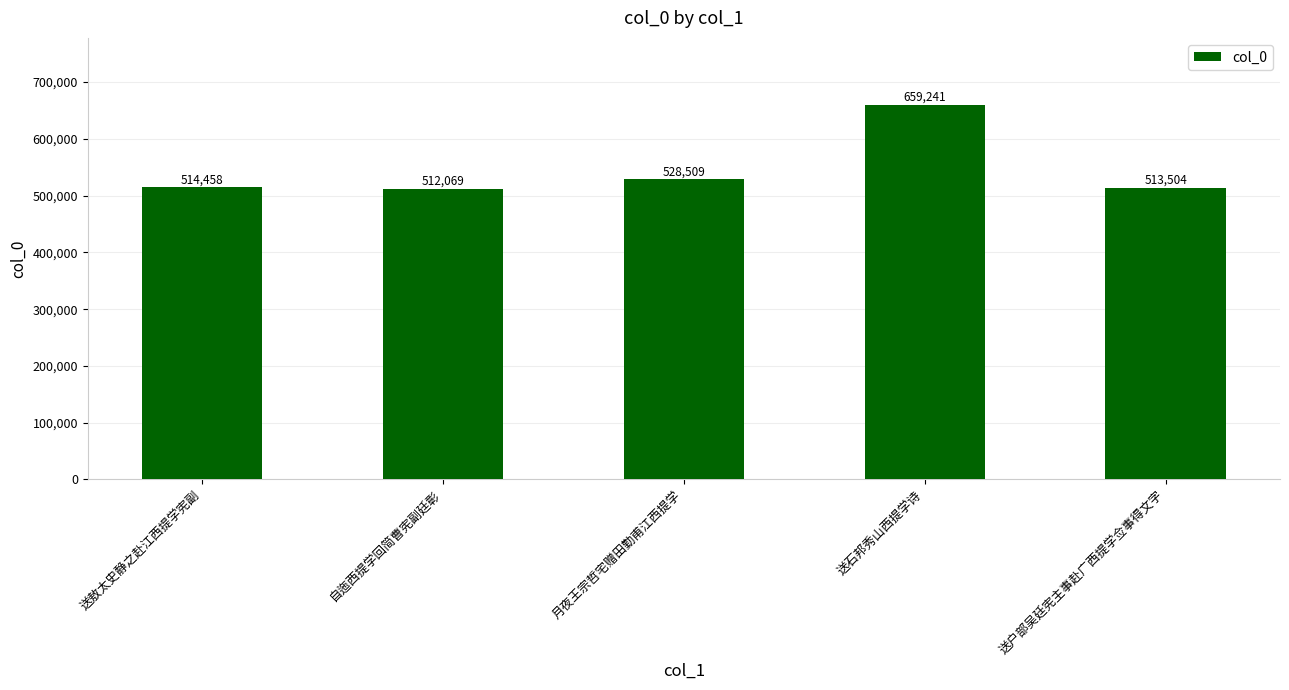

What is the change in value from 送敖太史静之赴江西提学宪副 to 送石邦秀山西提学诗?

+144783